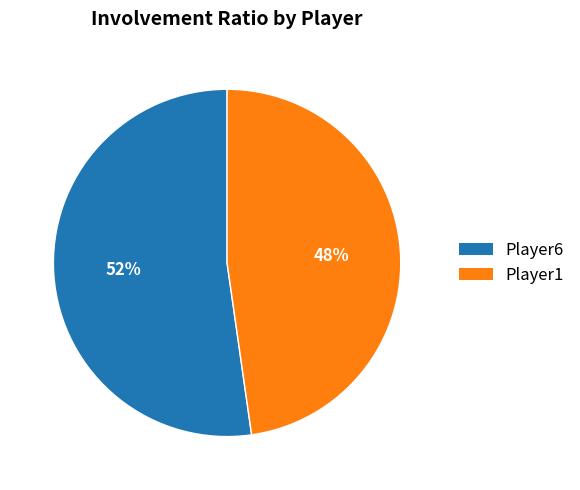

Which category has the biggest portion of the pie?

Player6